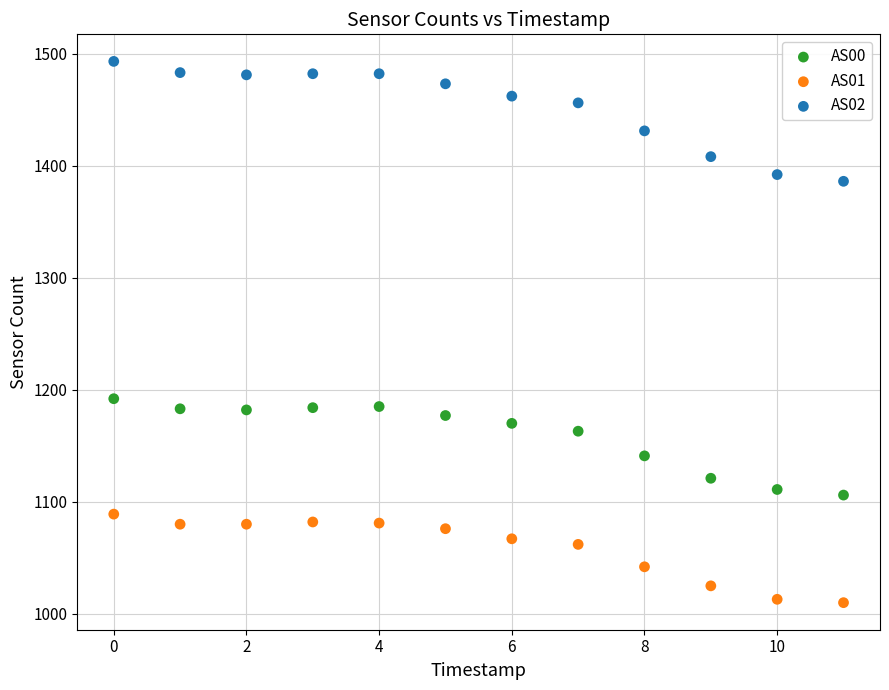

Which series has the widest spread of Y values?

AS02